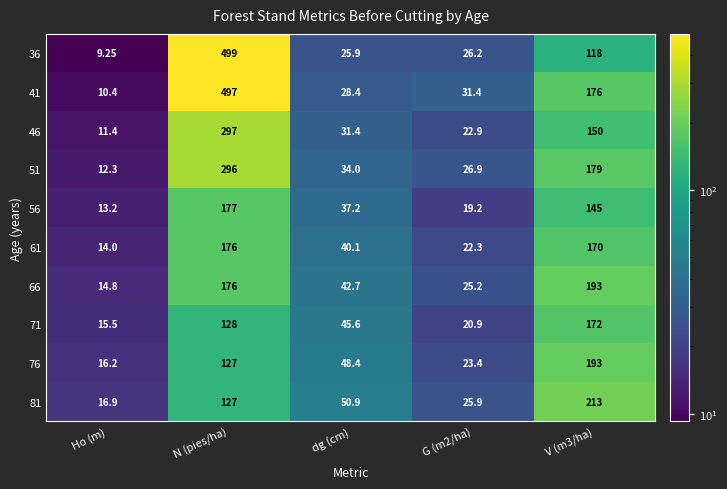

At which category is the sum across all series the highest?

N (pies/ha)